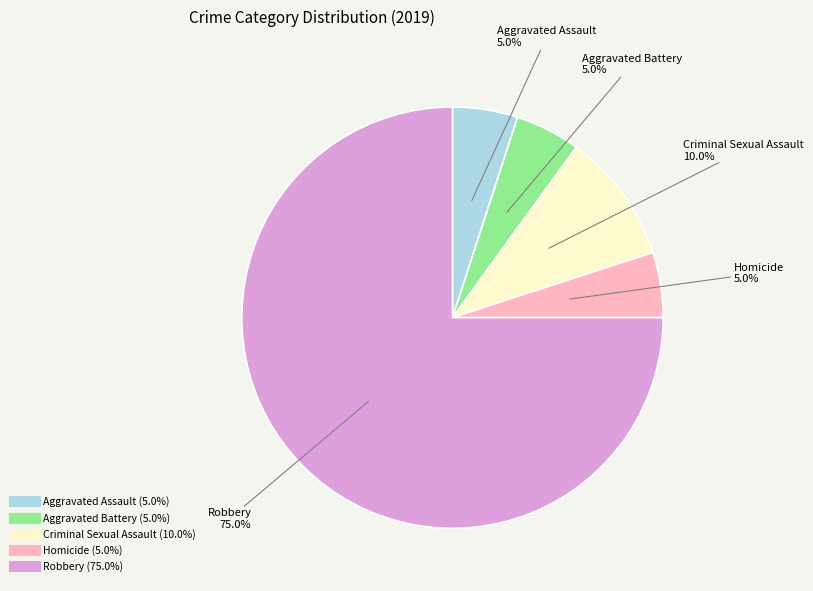

What is the majority slice?

Robbery